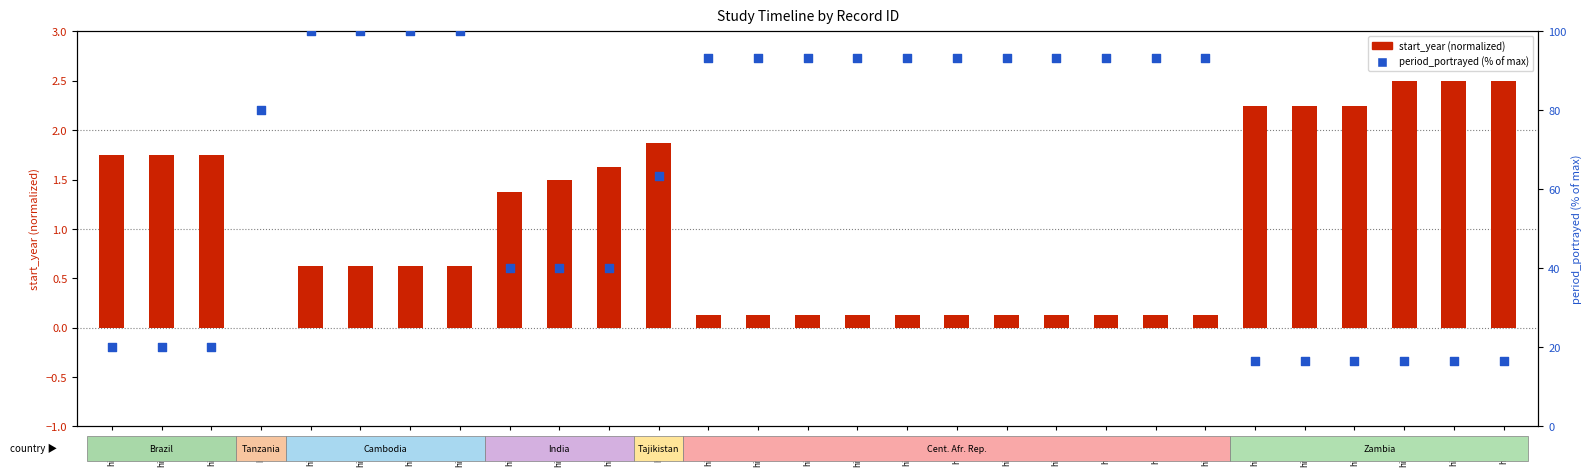

Which series has the widest spread of Y values?

period_portrayed (% of max)